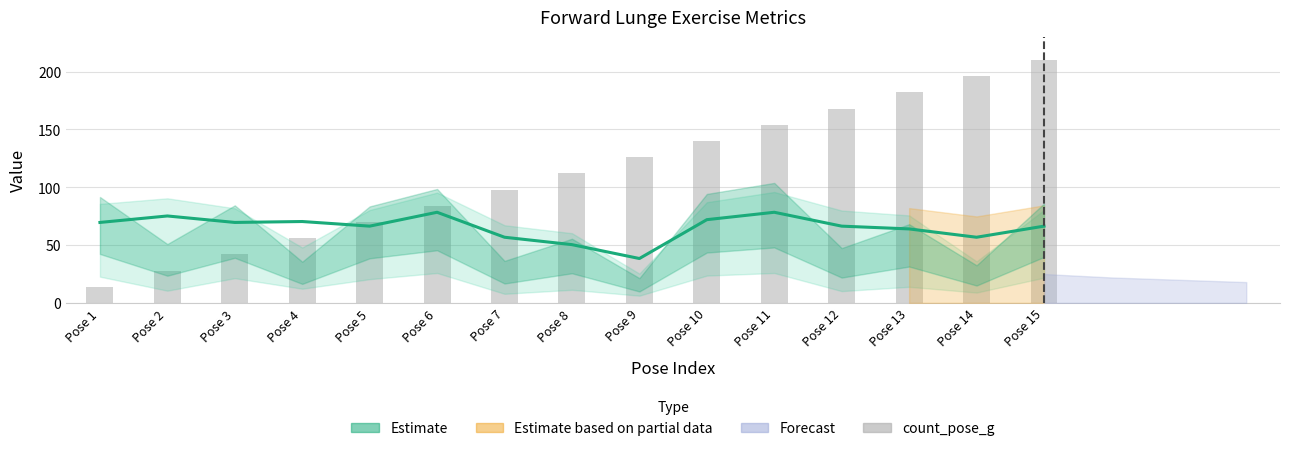

What is the difference between the highest and lowest values at Pose 12?

101.6